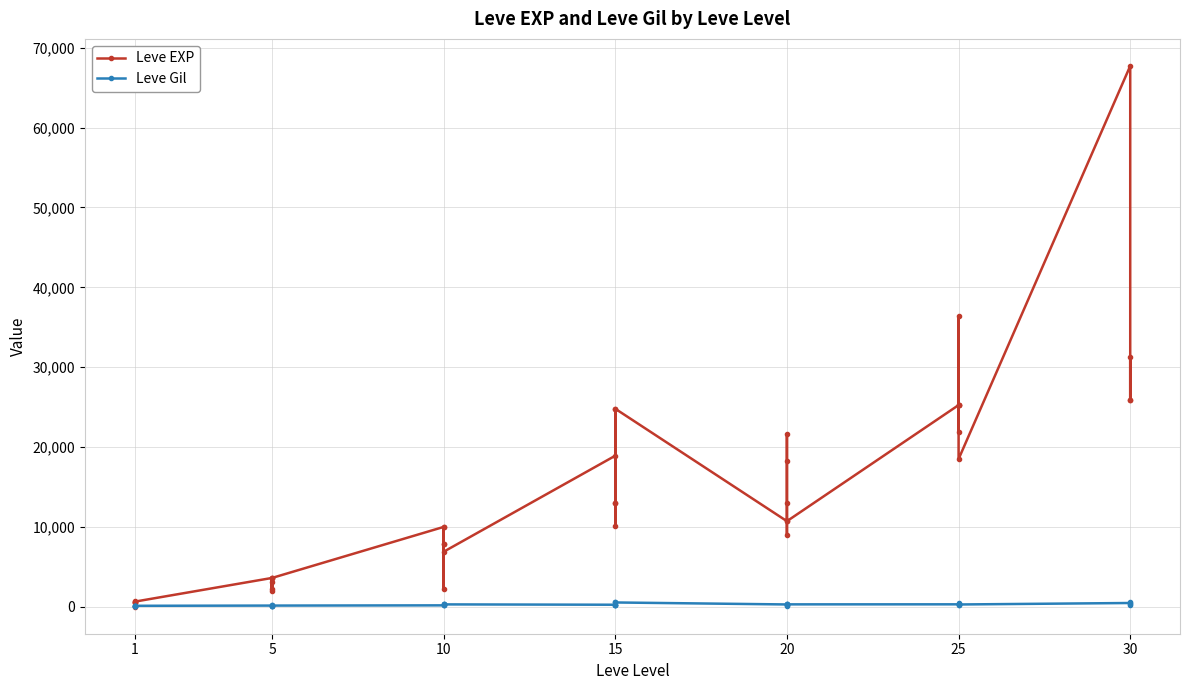

The Leve Gil series shows 166 at 20. True or false?

True